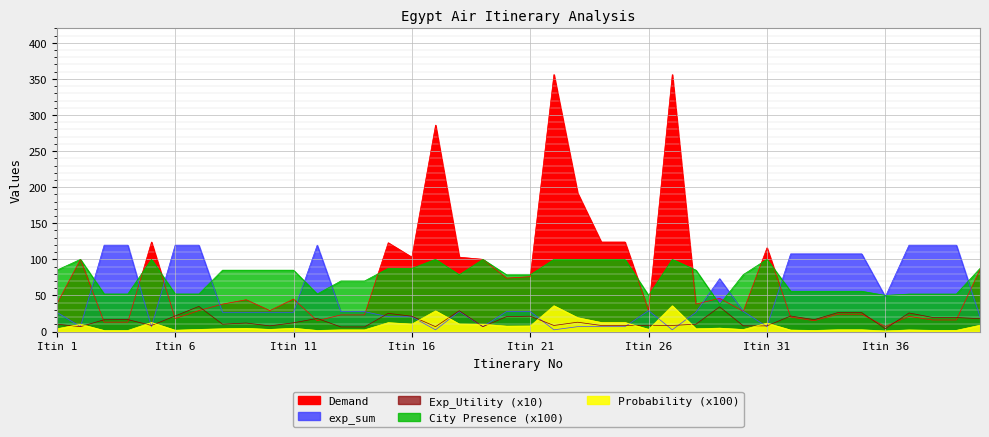

The value of Demand at Itin 26 is 13.3. True or false?

False